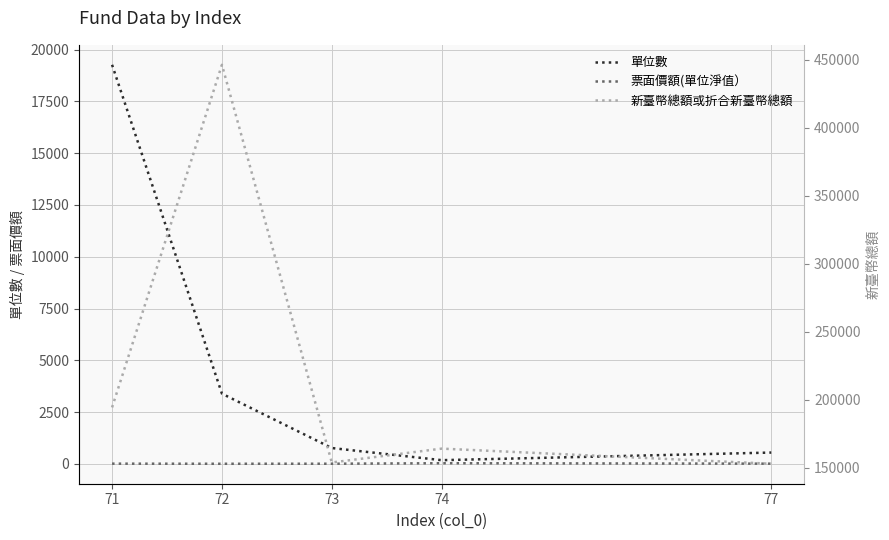

Between 77 and 74, which is larger?

77